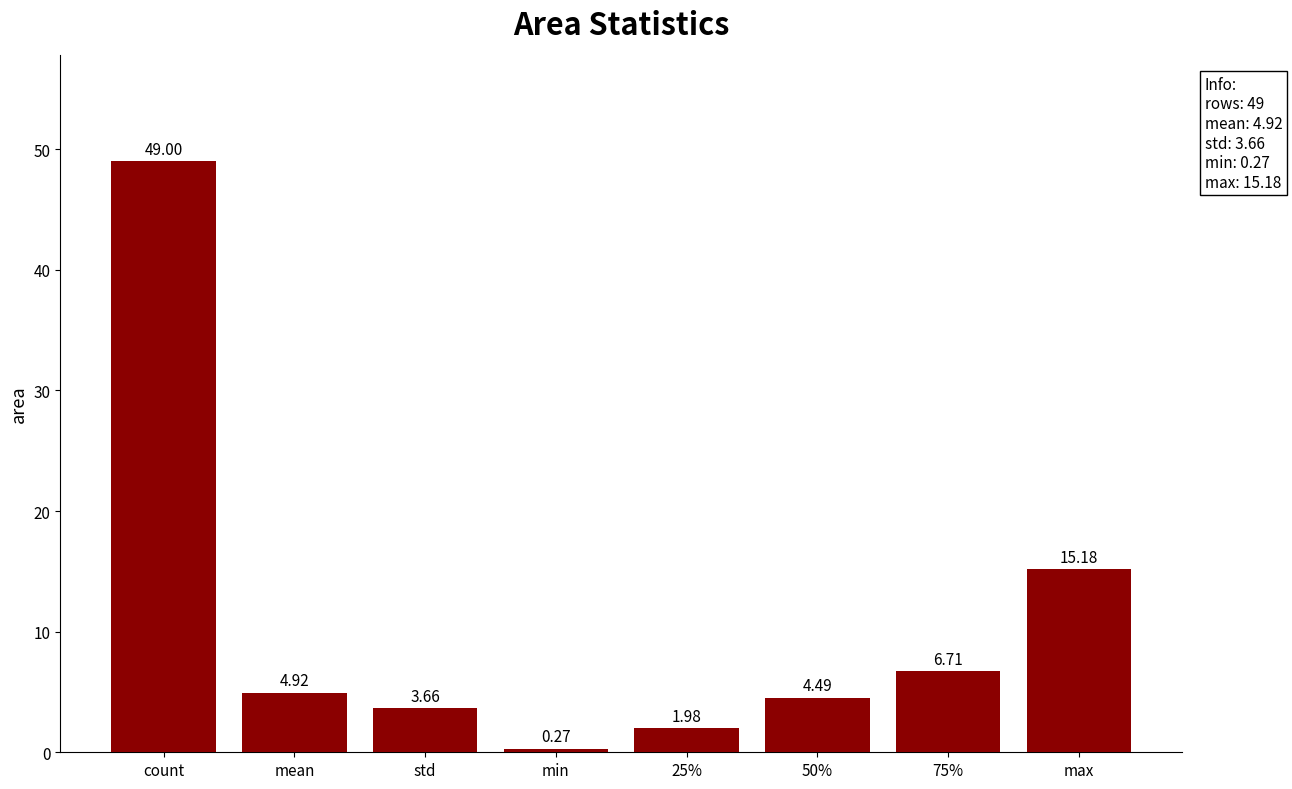

List the labels in order of value, largest first.

count, max, 75%, mean, 50%, std, 25%, min